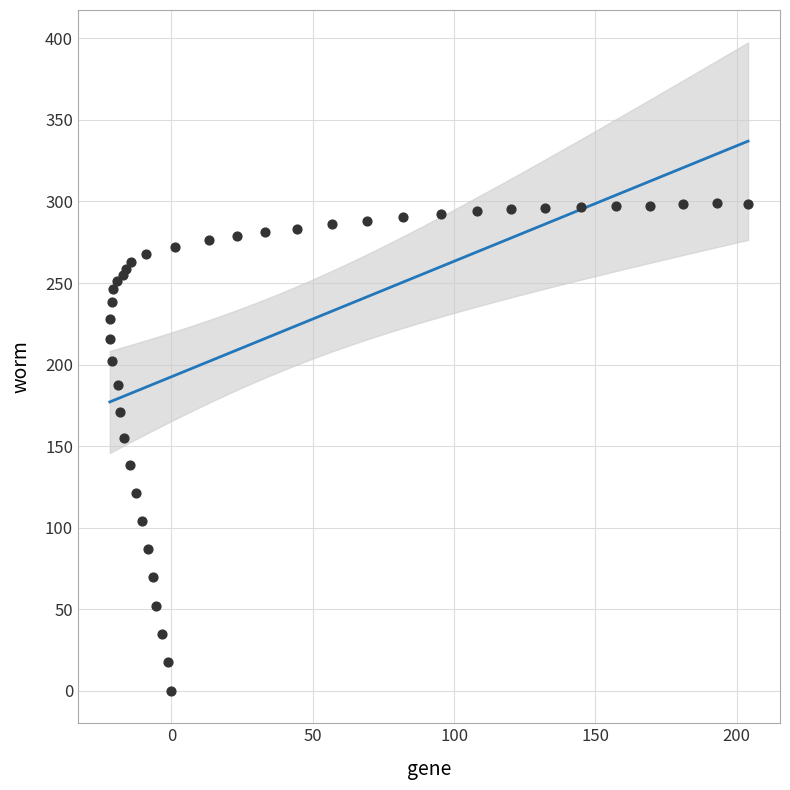

What Y value in the scatter plot is closest to 149?

154.9